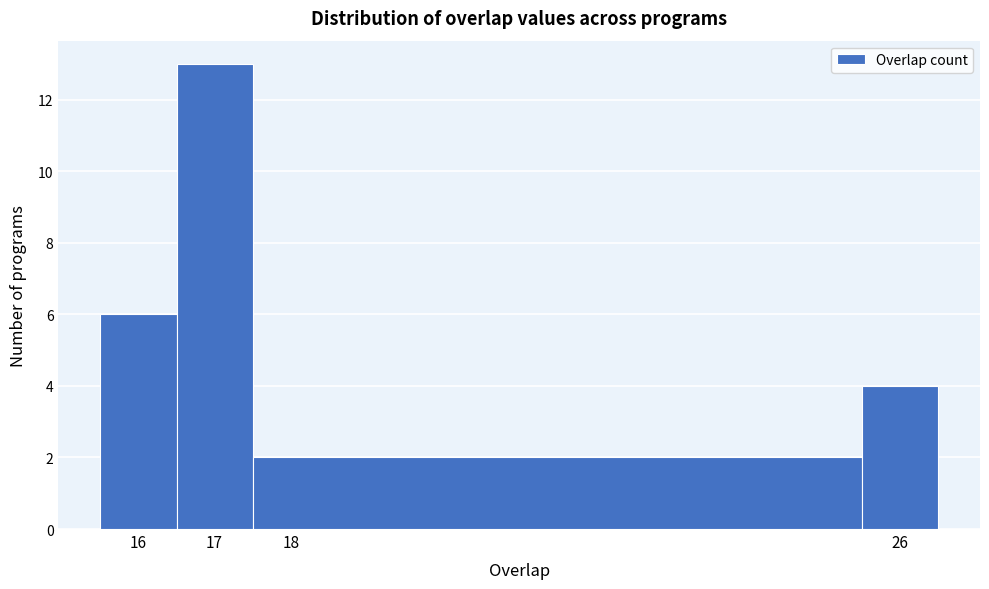

Reading left to right, list every bar in this chart as the range it spans on the x-axis followed by its height. The values are not printed on the chart, so give them approximately, as read against the axis.

15.5 to 16.5: 6
16.5 to 17.5: 13
17.5 to 25.5: 2
25.5 to 26.5: 4